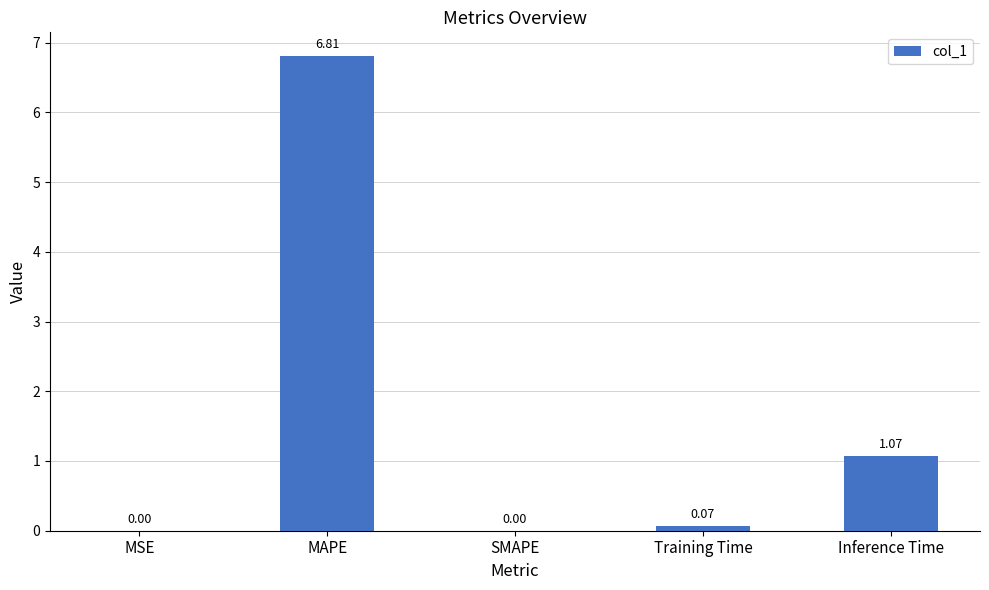

Where is the data nearest to the value 3?

Inference Time